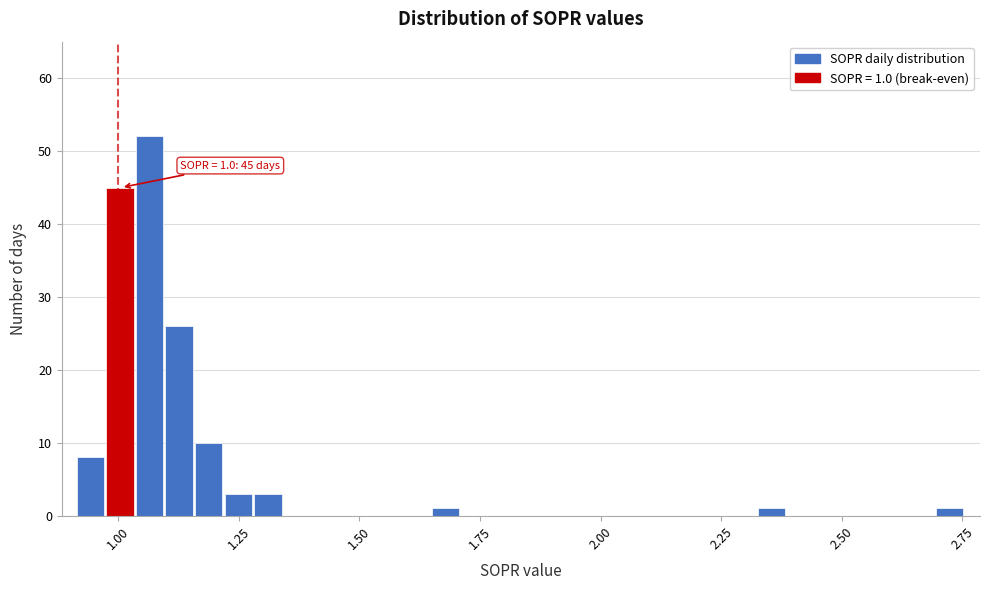

Read against the x-axis, roughly where is the centre of the tallest bar?

1.05